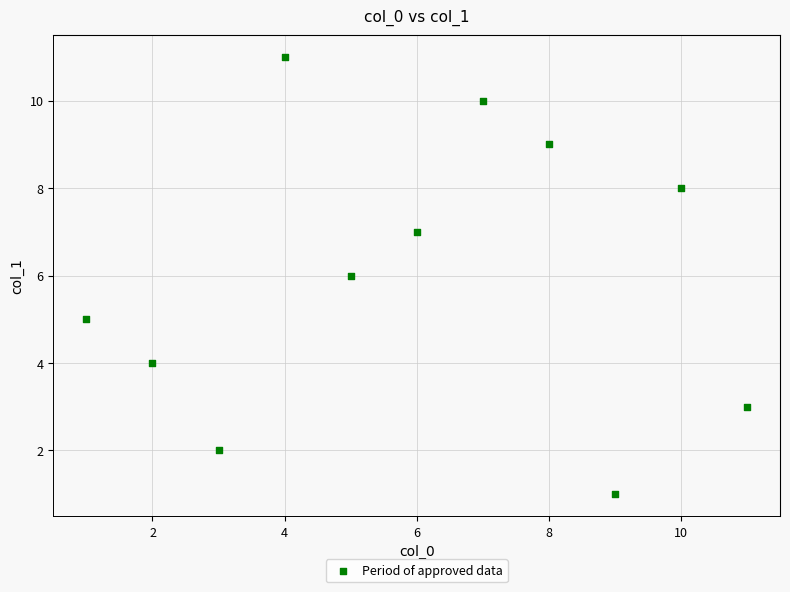

What is the range of X values (max minus min)?

10